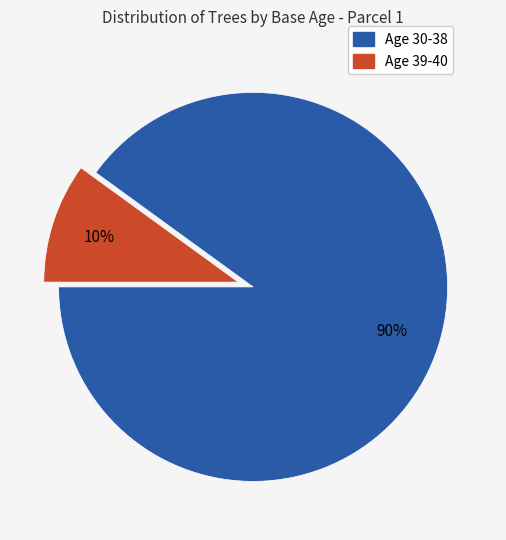

To the nearest percent, what is the average slice percentage?

50%